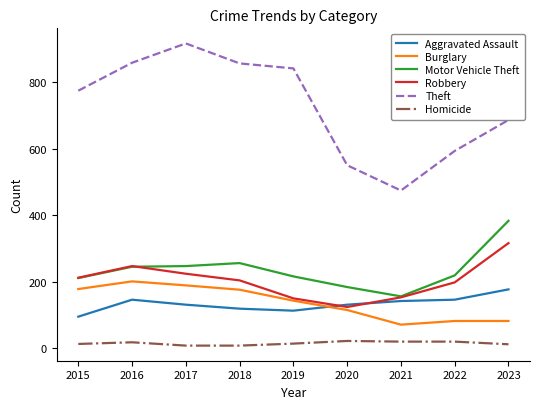

Between 2015 and 2021, which series saw the biggest shift?

Theft